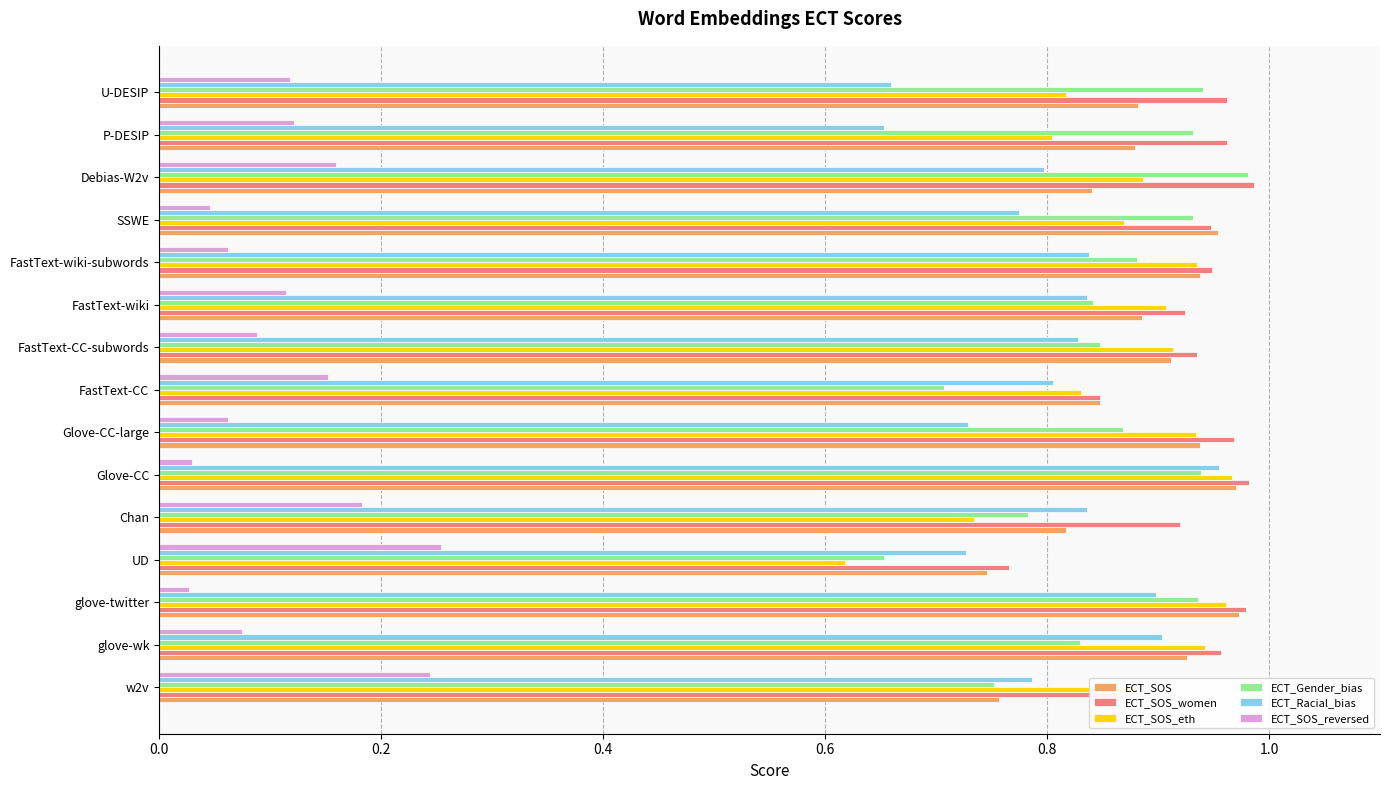

The ECT_SOS series shows 0.5 at FastText-wiki-subwords. True or false?

False